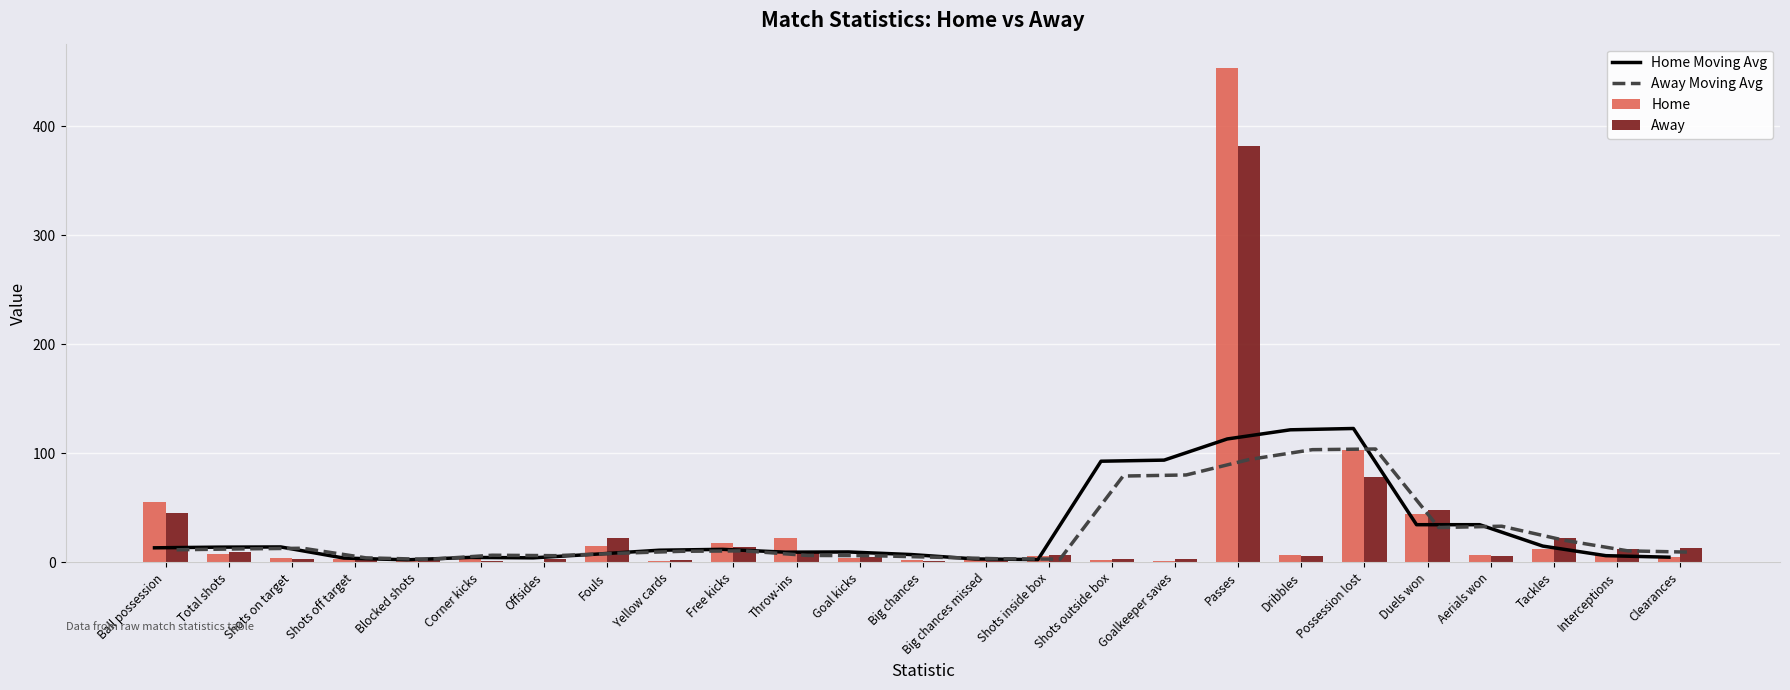

What is the highest value of the Home Moving Avg series?

122.8